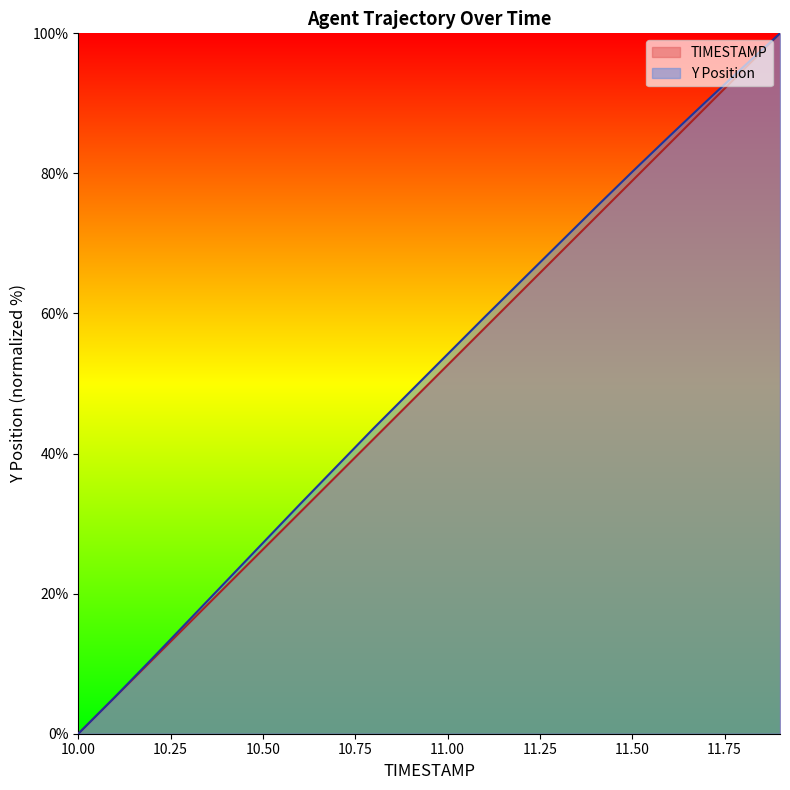

What is the maximum value shown in the chart?

100.0